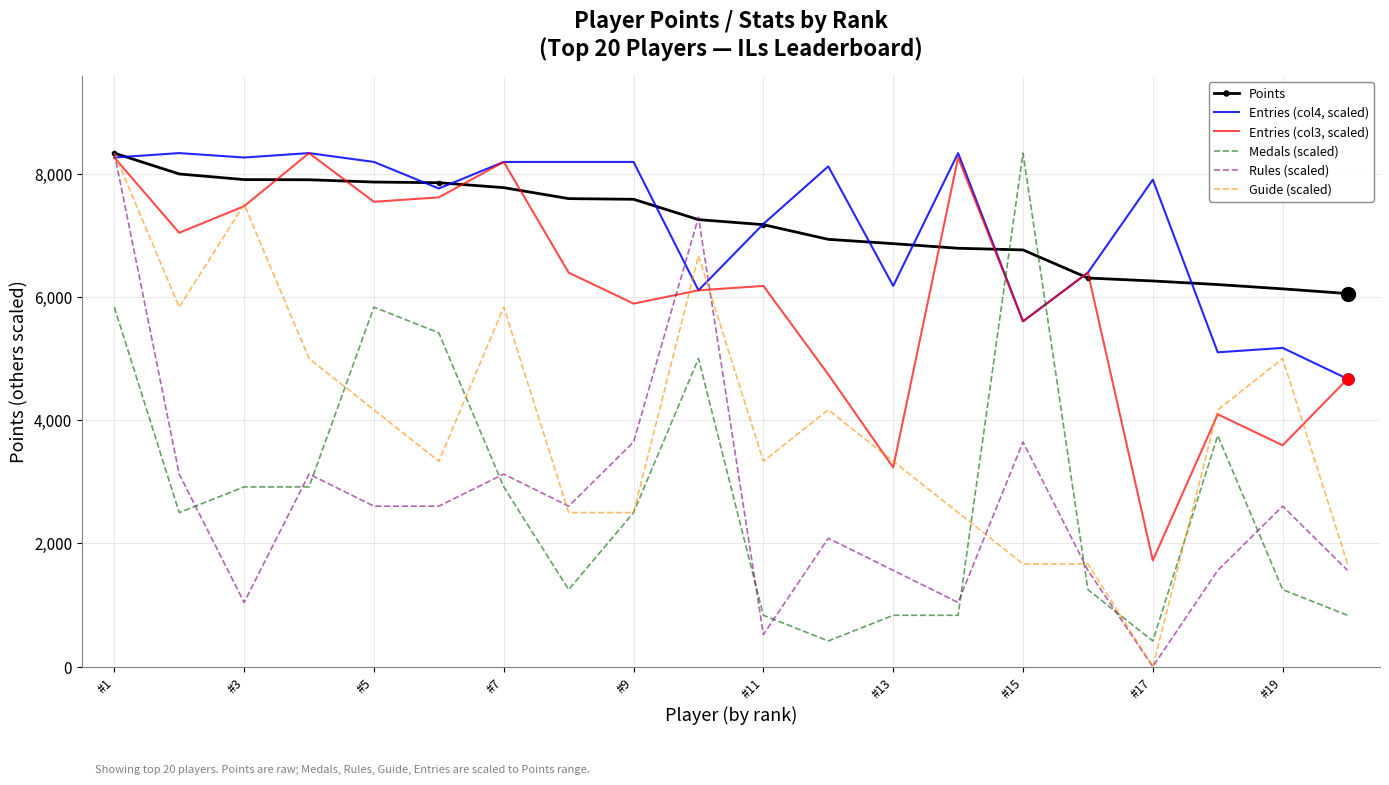

Which series ends up on top after the final intersection of Medals (scaled) and Entries (col3, scaled)?

Entries (col3, scaled)